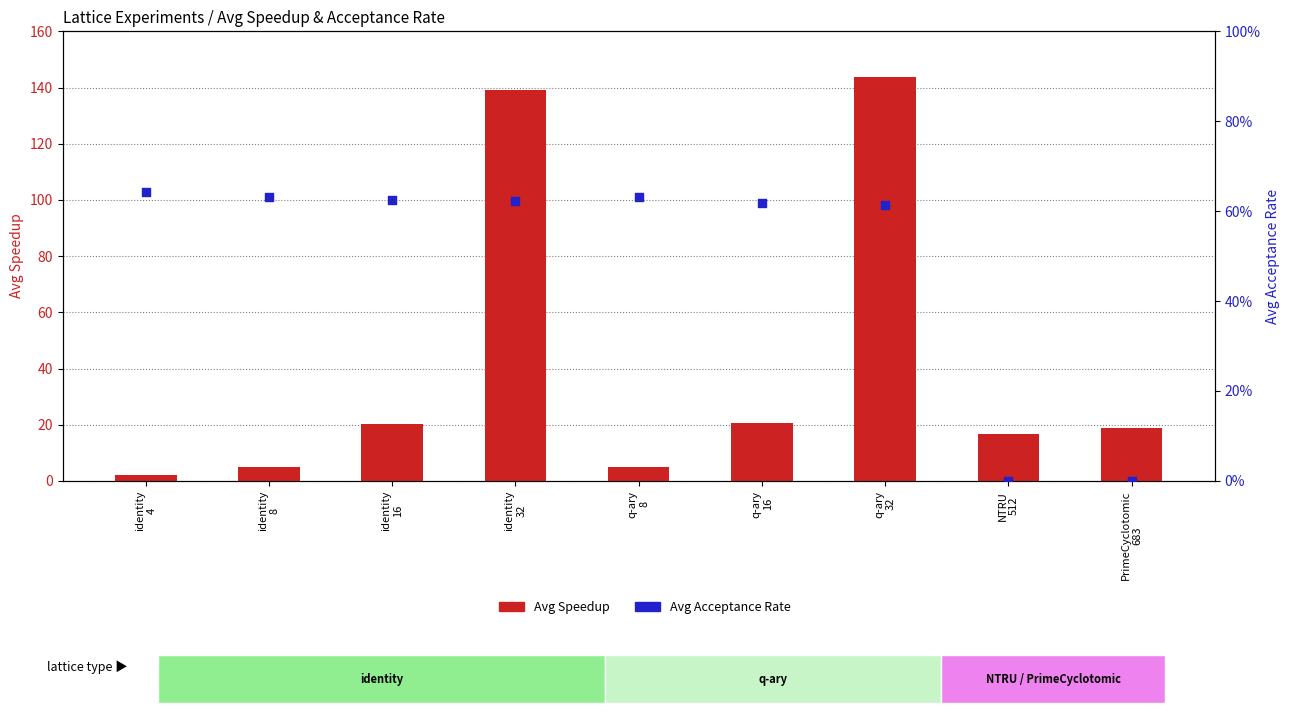

Is the value of Avg Speedup at PrimeCyclotomic
683 greater than the value of Avg Acceptance Rate at identity
16?

Yes